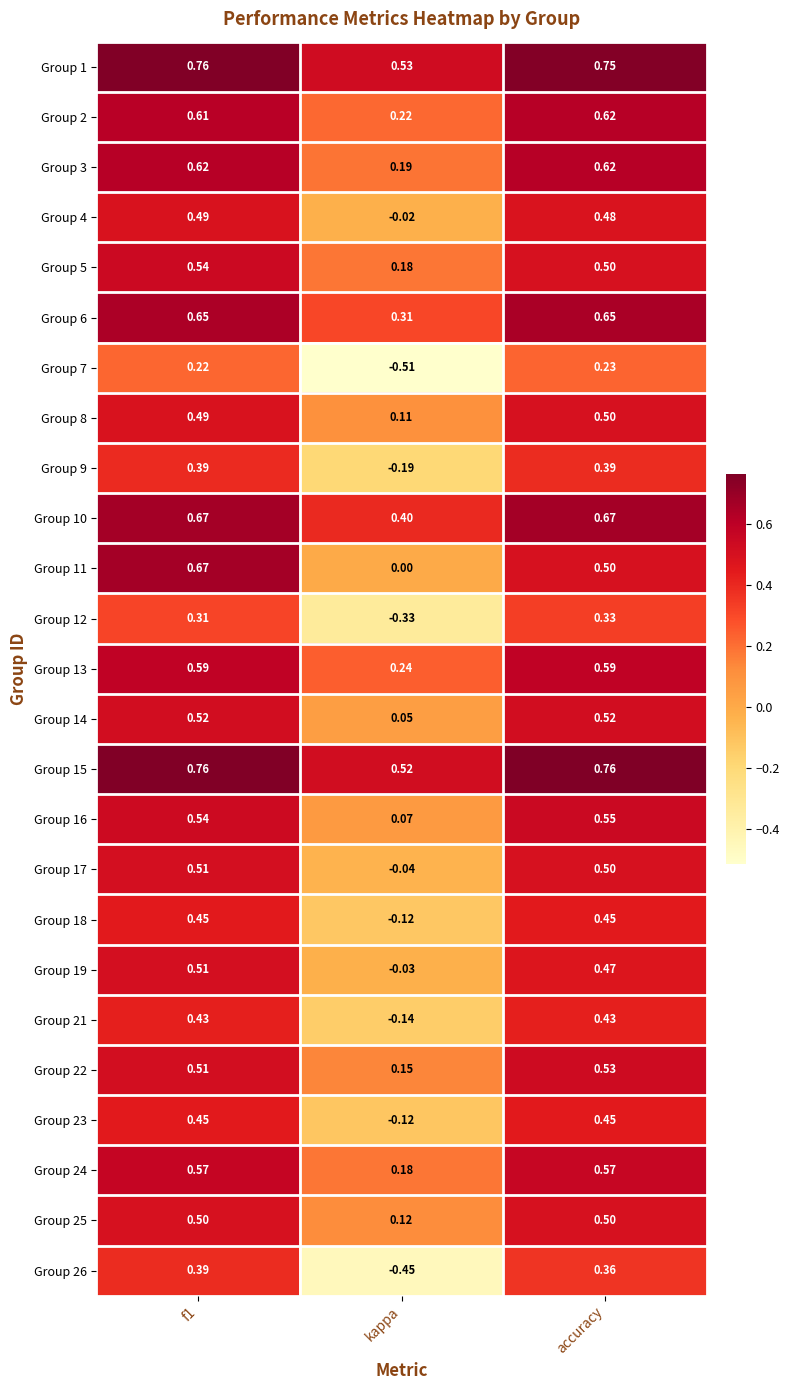

What is the difference between the highest and lowest values at kappa?

1.0